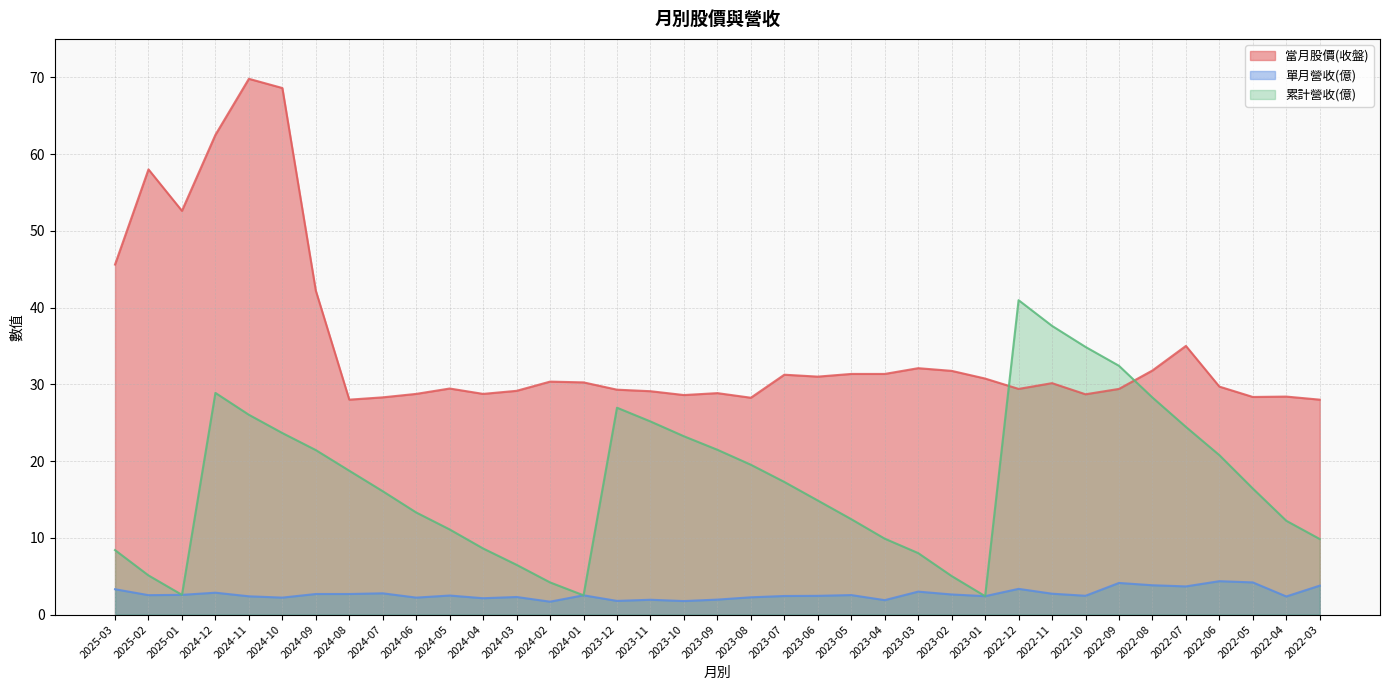

Where does the 累計營收(億) series first go above 16?

2024-12